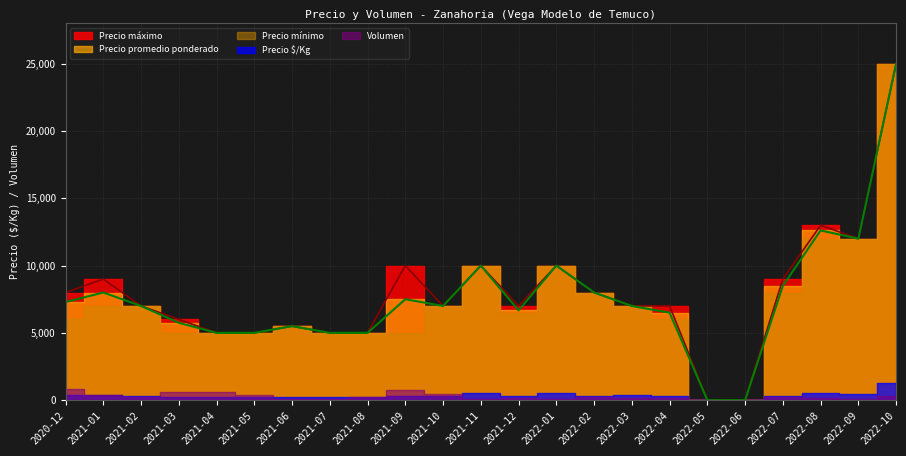

True or false: Precio $/Kg and Precio máximo cross at least once.

False